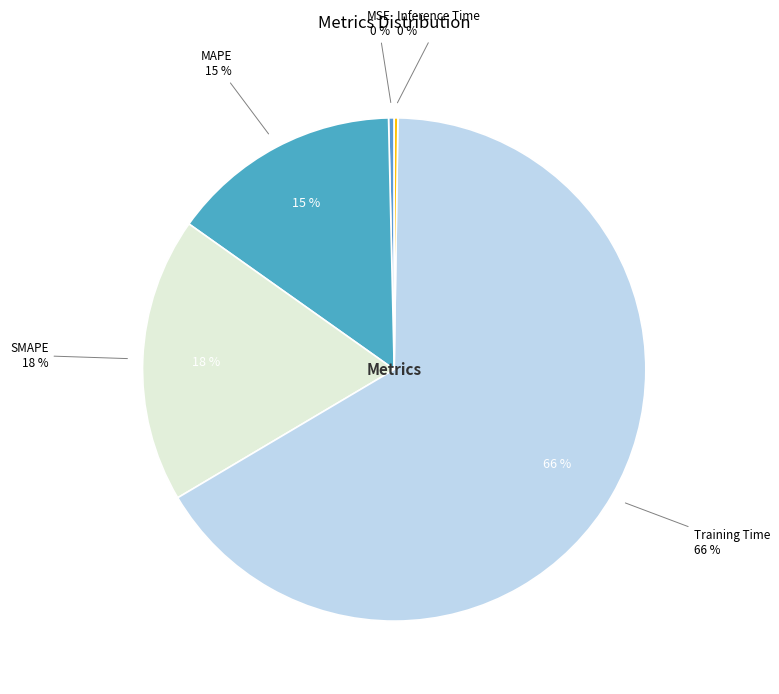

Is there any slice that represents more than half of the pie?

Yes